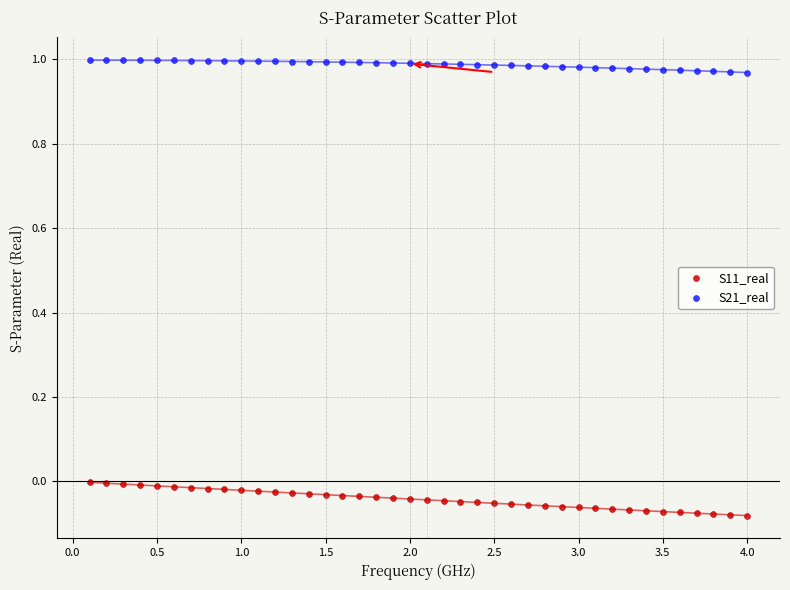

What is the X range (max minus min) for the scatter plot?

3.9